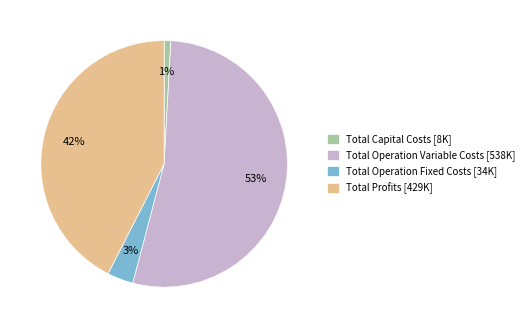

What is the largest slice in the pie chart?

Total Operation Variable Costs